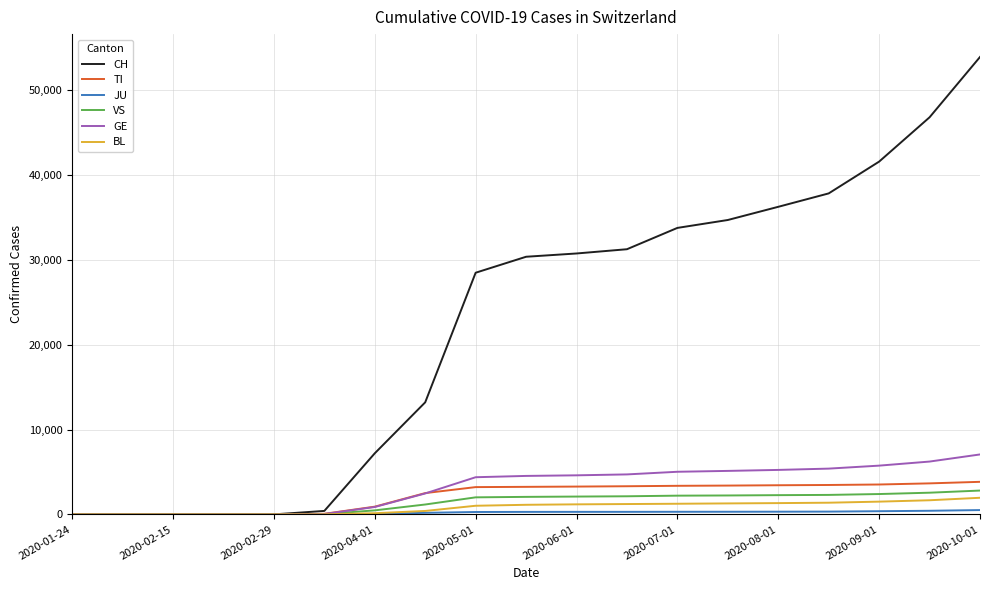

Which series has the widest spread of values?

CH